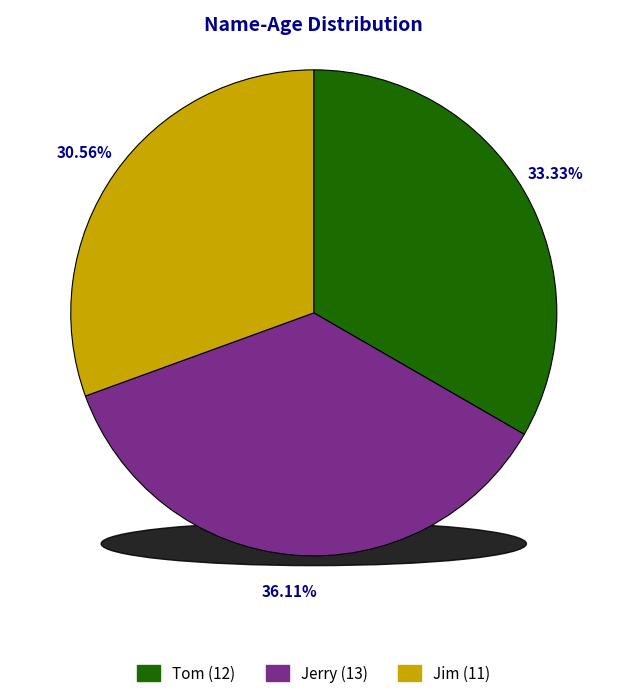

What is the largest slice in the pie chart?

Jerry